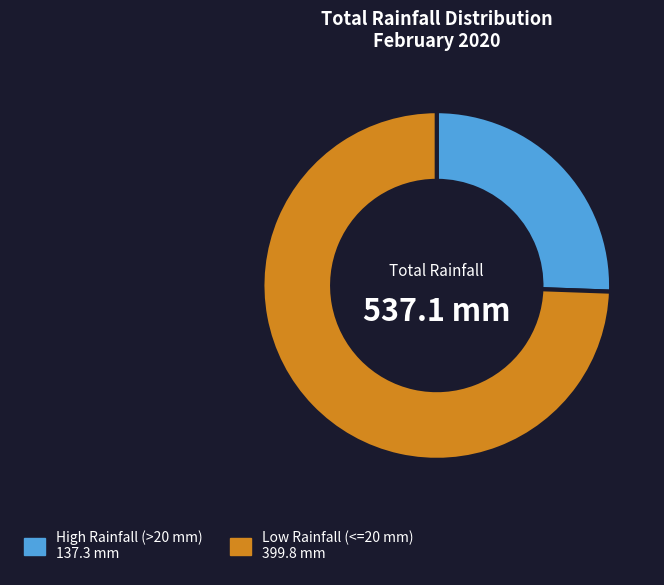

Is there a majority slice in this chart?

Yes